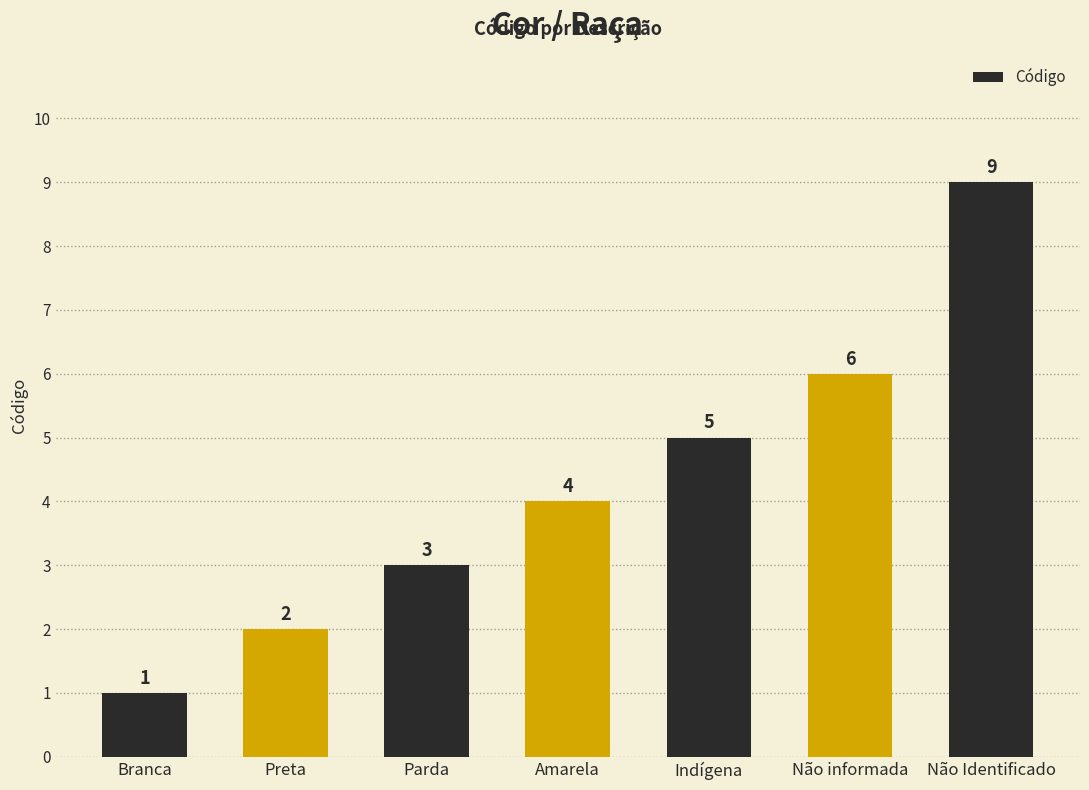

The value at Preta is 3. True or false?

False